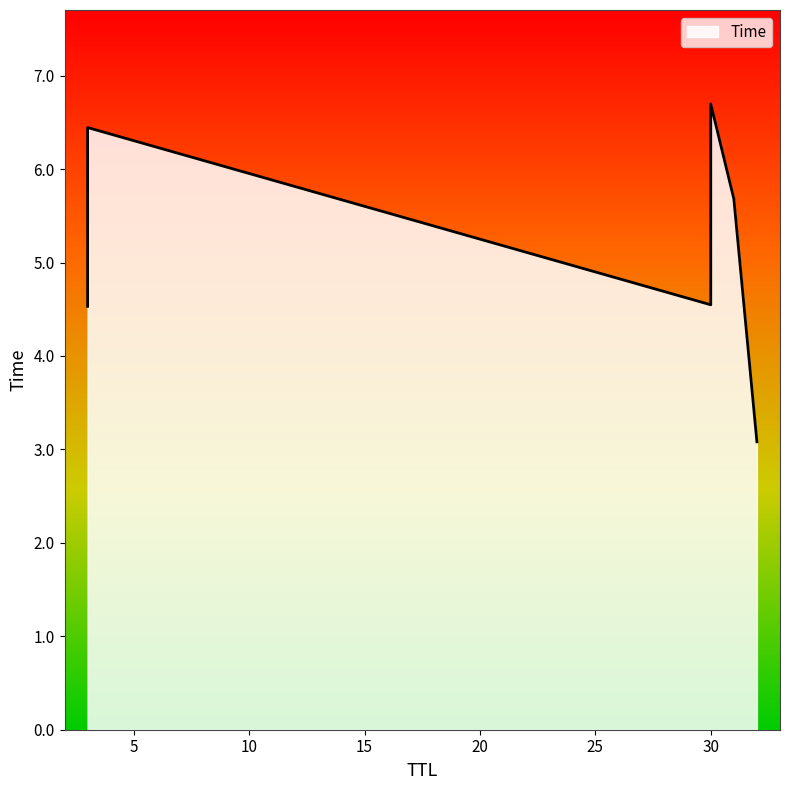

Rank the categories by value from highest to lowest.

30, 3, 31, 30, 3, 32